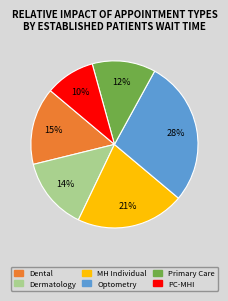

To the nearest percent, what is the average slice percentage?

17%